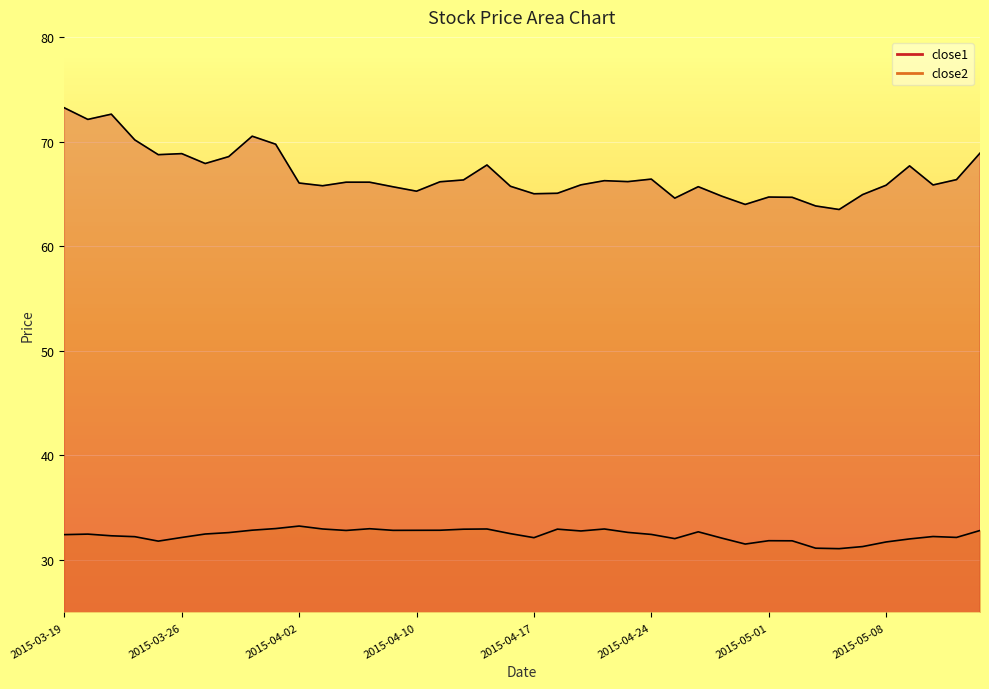

What is the greatest value displayed?

73.2